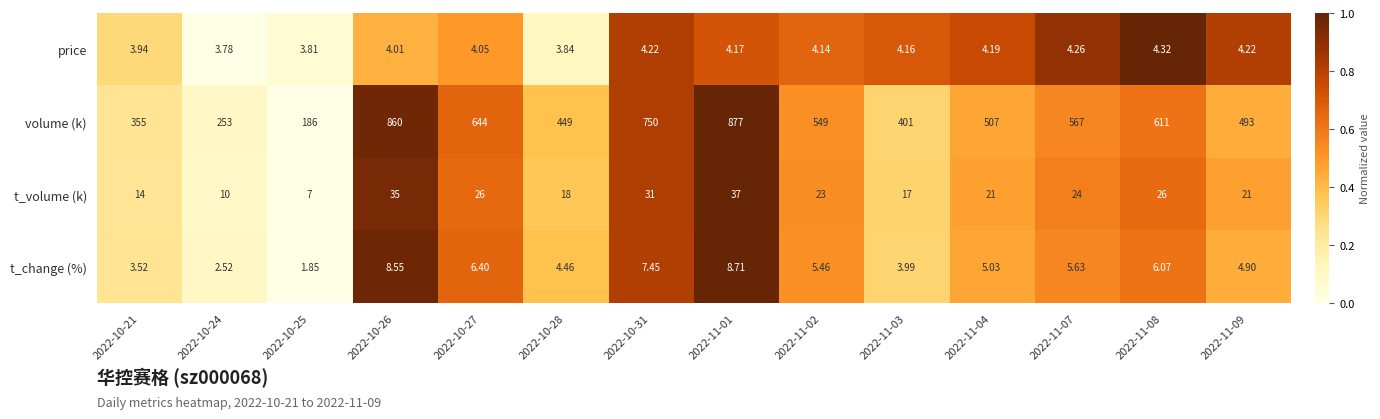

Rank the series by their maximum value, from highest to lowest.

volume (k), t_volume (k), t_change (%), price